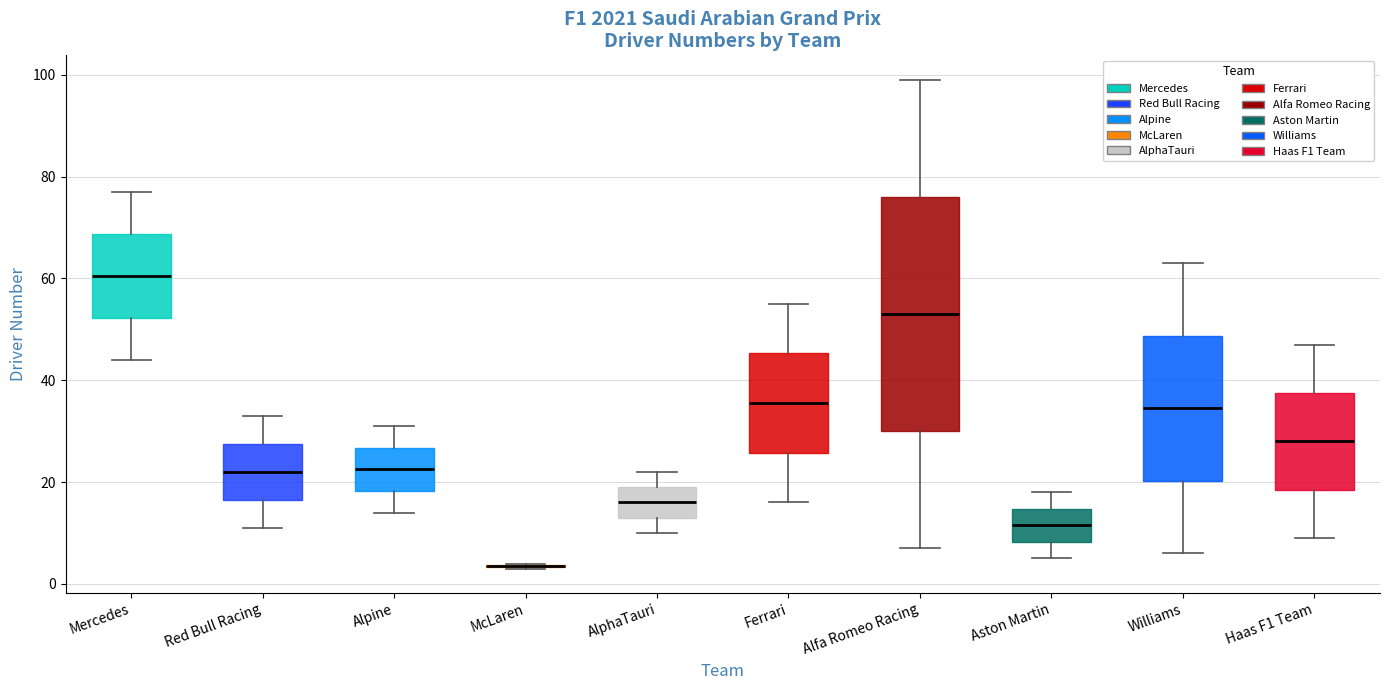

Where is the lower edge of the box for Aston Martin on the y-axis? The values are not printed on the chart, so give them approximately, as read against the axis.

8